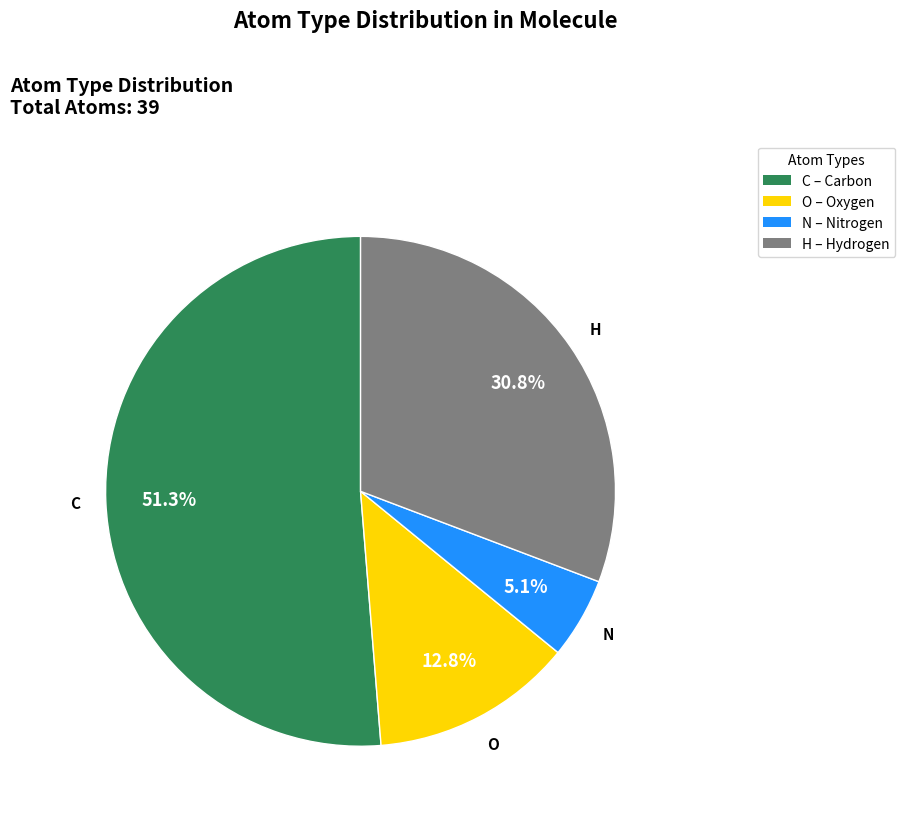

To the nearest percent, what is the average slice percentage?

25%